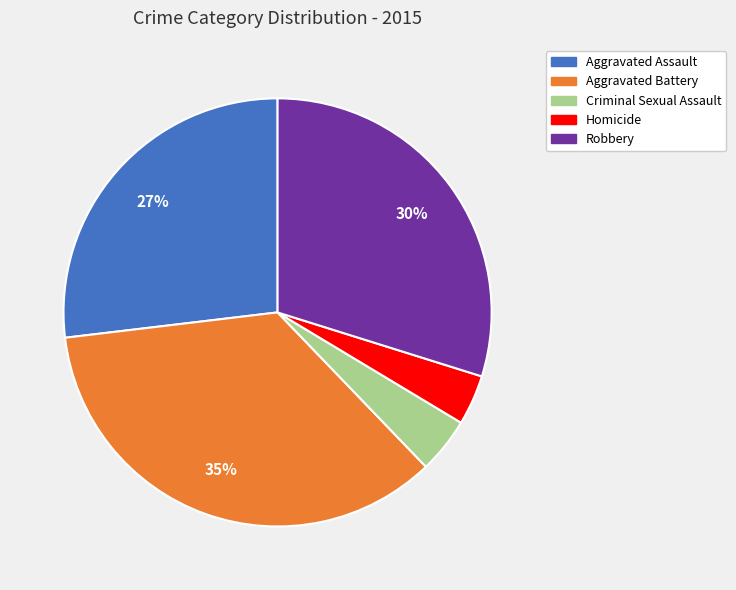

Do Homicide and Criminal Sexual Assault together represent more than half of the pie?

No